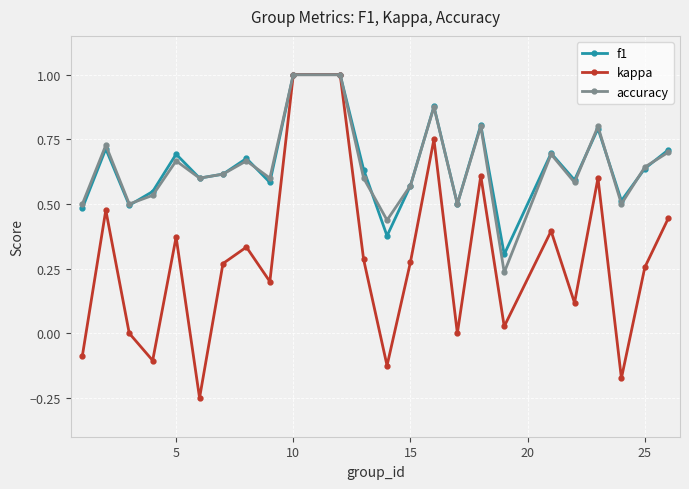

True or false: kappa has more than 0 interior local peaks.

True